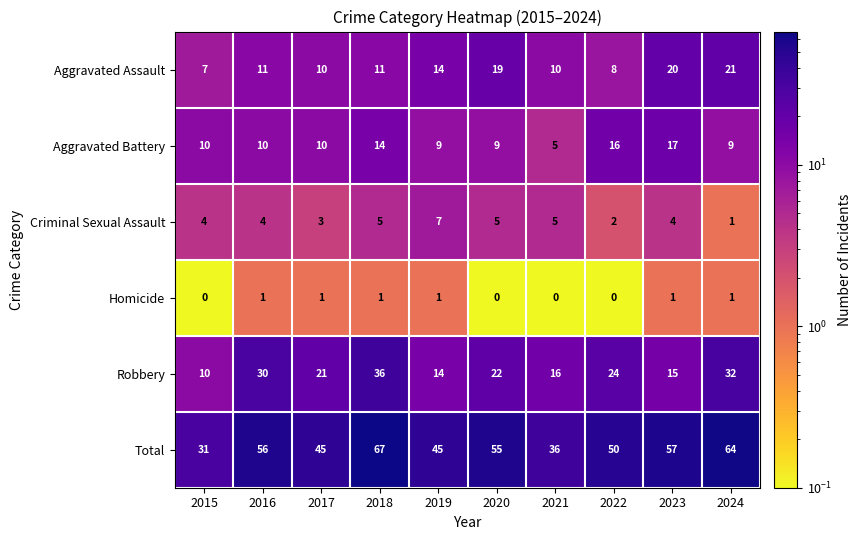

At which category is the sum across all series the highest?

2018